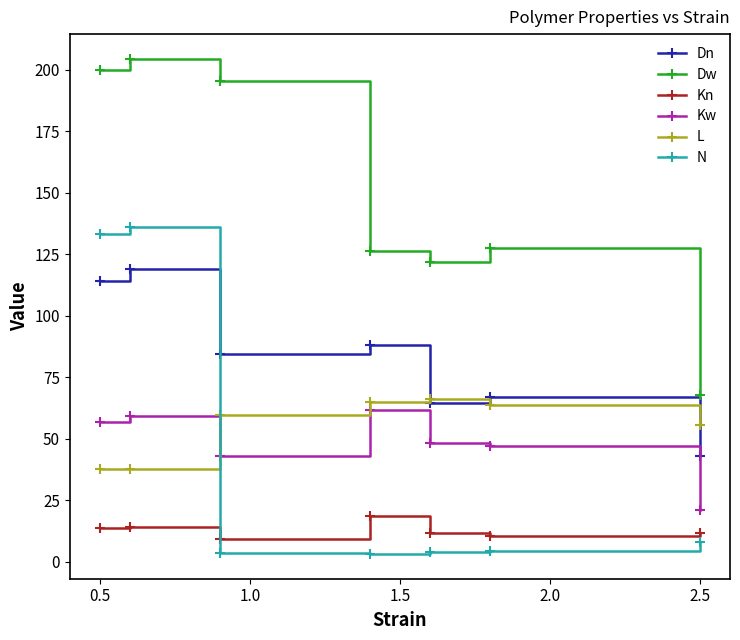

Which series has the largest total across all categories?

Dw